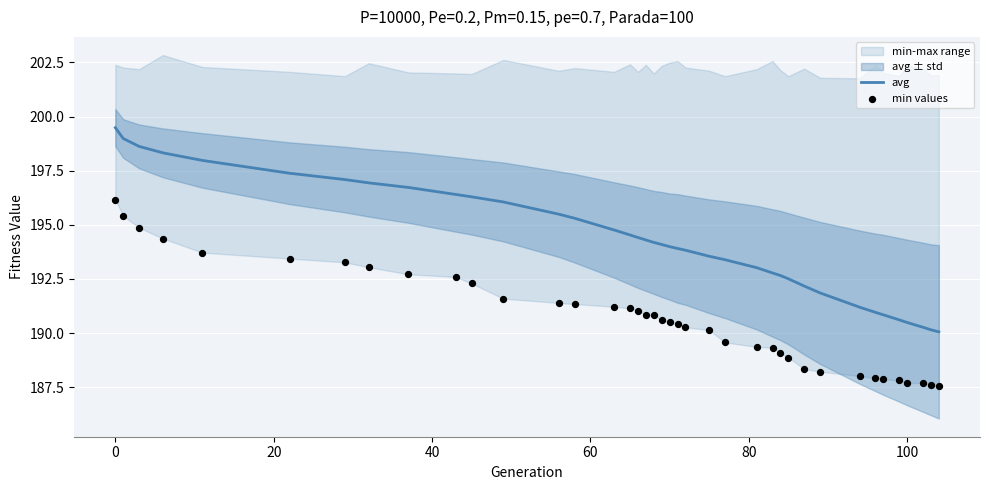

Is the value of min values at 22 greater than the value of avg at 37?

Yes